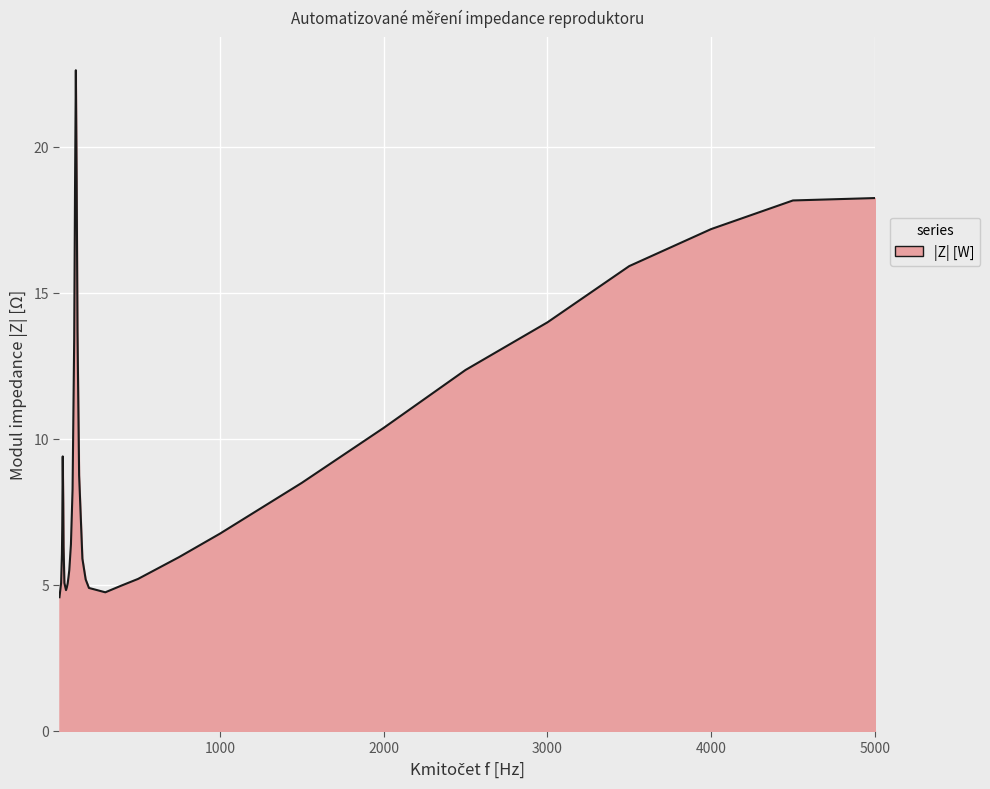

What is the greatest value displayed?

22.6